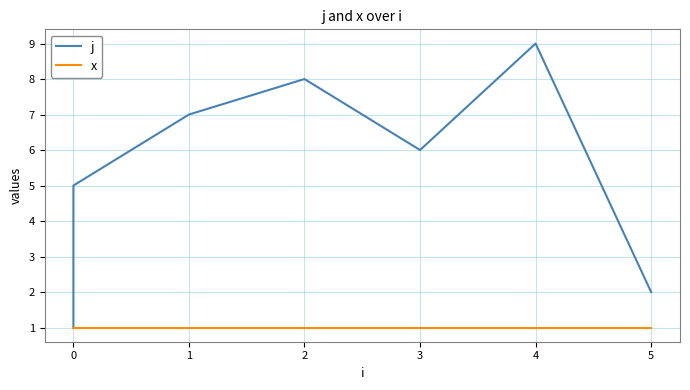

How many lines are shown in the chart?

2